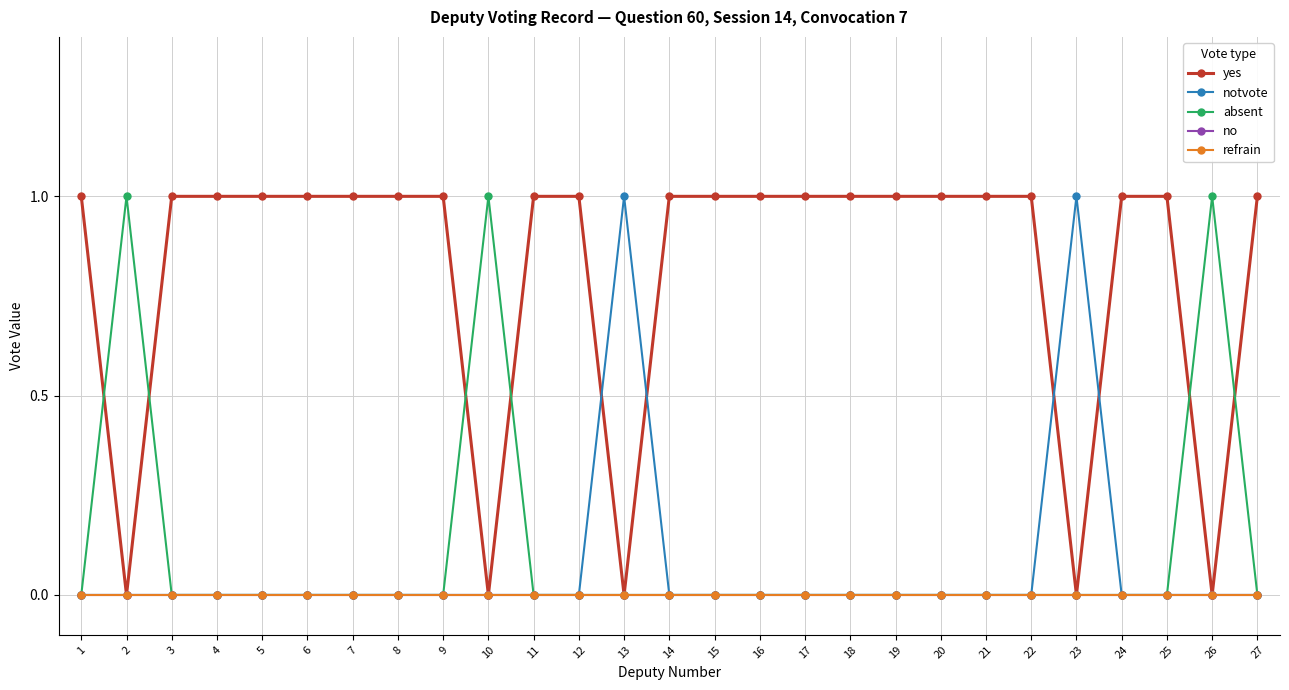

Reading left to right, extract all data points from this chart.

yes: 1	0	1	1	1	1	1	1	1	0	1	1	0	1	1	1	1	1	1	1	1	1	0	1	1	0	1
notvote: 0	0	0	0	0	0	0	0	0	0	0	0	1	0	0	0	0	0	0	0	0	0	1	0	0	0	0
absent: 0	1	0	0	0	0	0	0	0	1	0	0	0	0	0	0	0	0	0	0	0	0	0	0	0	1	0
no: 0	0	0	0	0	0	0	0	0	0	0	0	0	0	0	0	0	0	0	0	0	0	0	0	0	0	0
refrain: 0	0	0	0	0	0	0	0	0	0	0	0	0	0	0	0	0	0	0	0	0	0	0	0	0	0	0